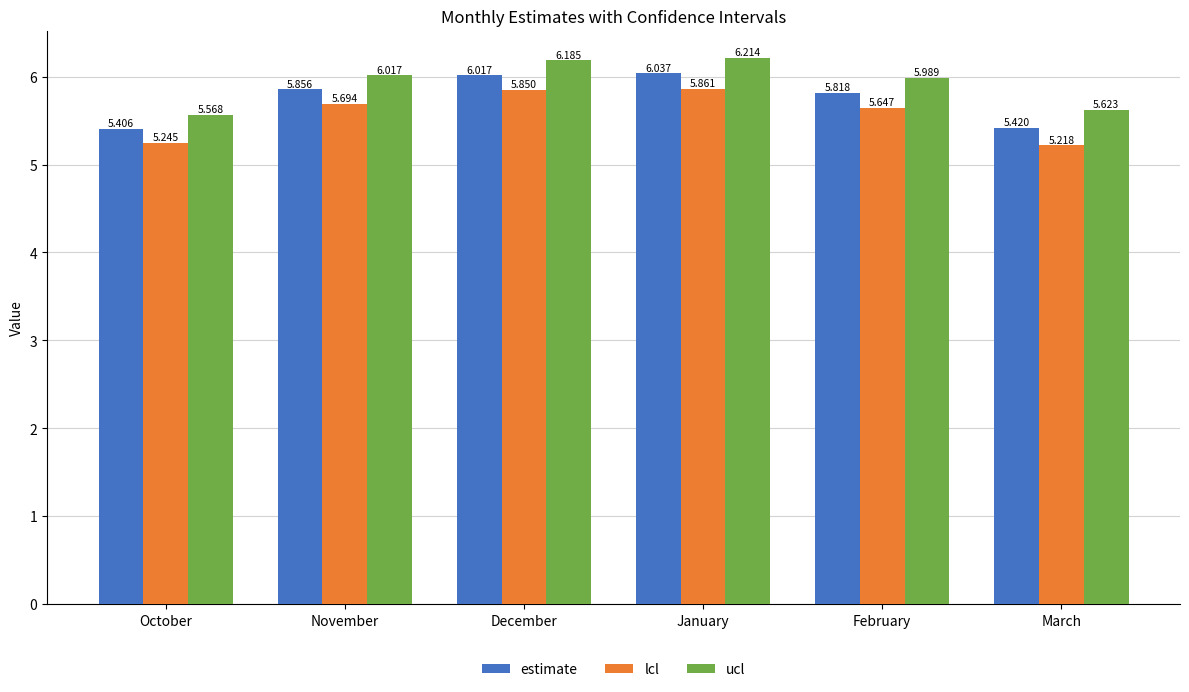

Rank the series by their average value, from lowest to highest.

lcl, estimate, ucl